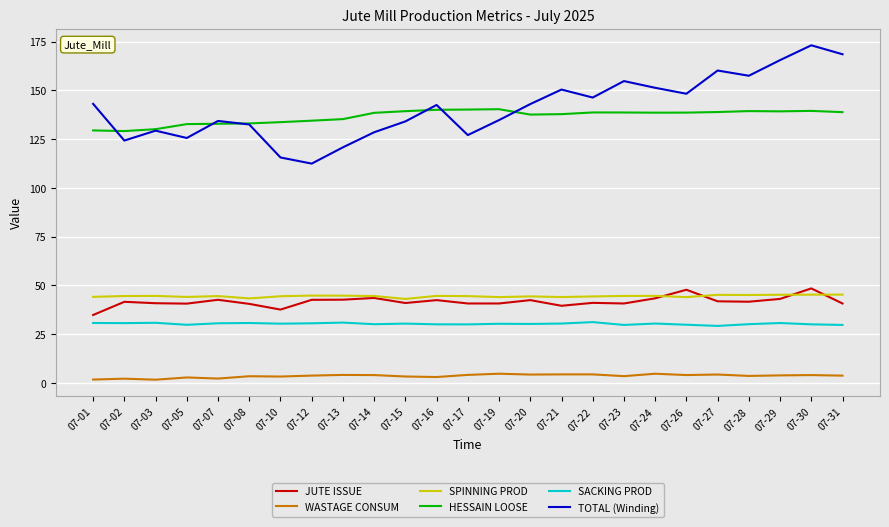

What is the spread (max minus min) of values at 07-29?

161.6